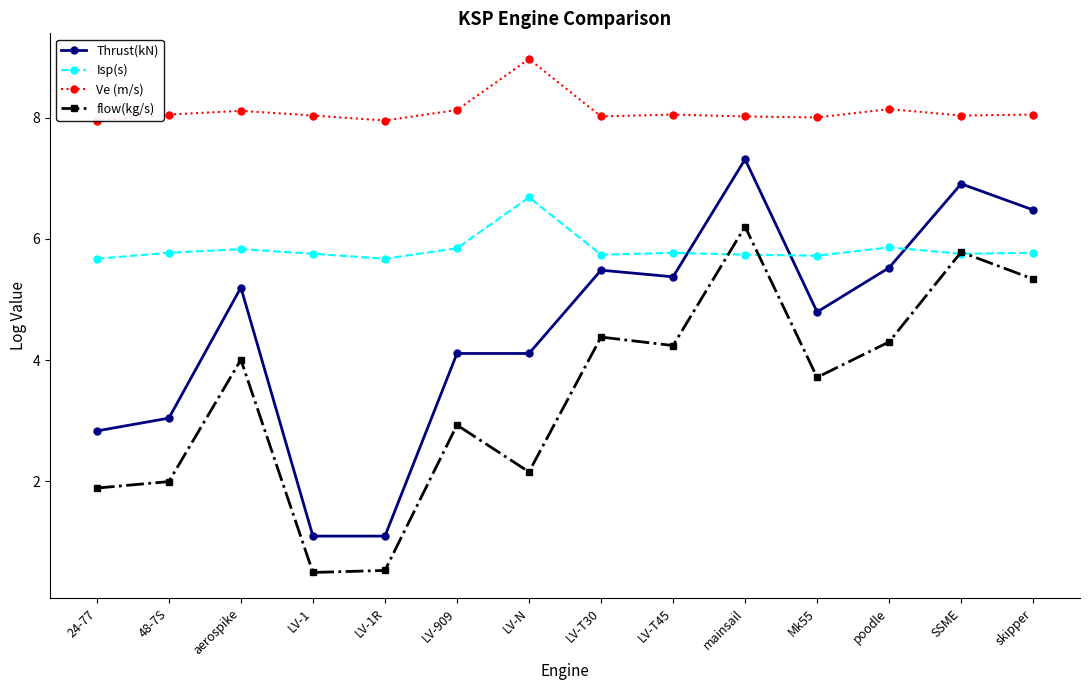

What are all the series names shown in the legend?

Thrust(kN), Isp(s), Ve (m/s), flow(kg/s)